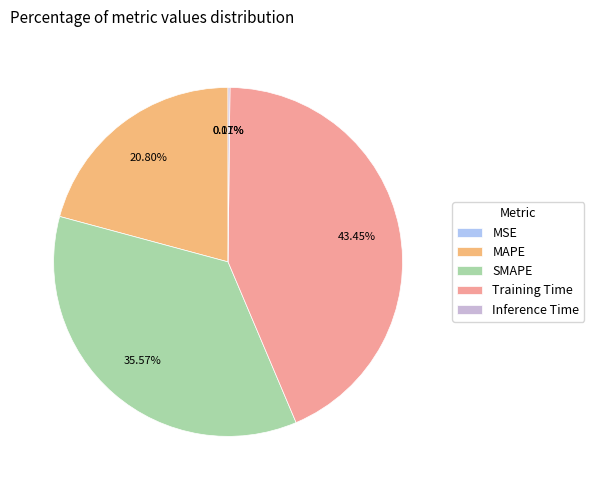

Is there a majority slice in this chart?

No